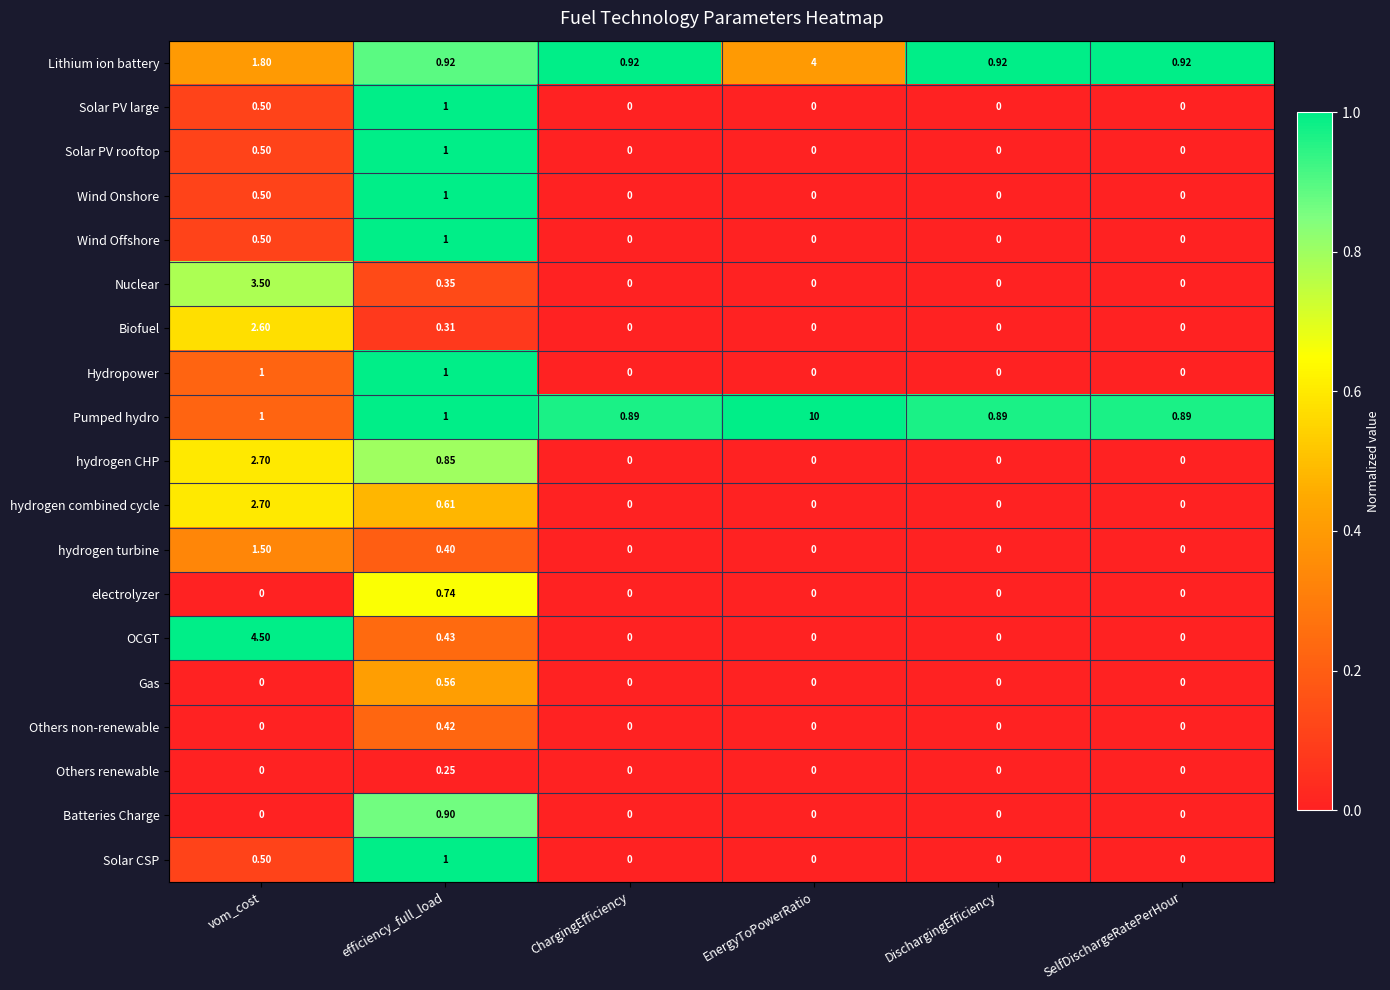

Which series has the largest total across all categories?

Pumped hydro